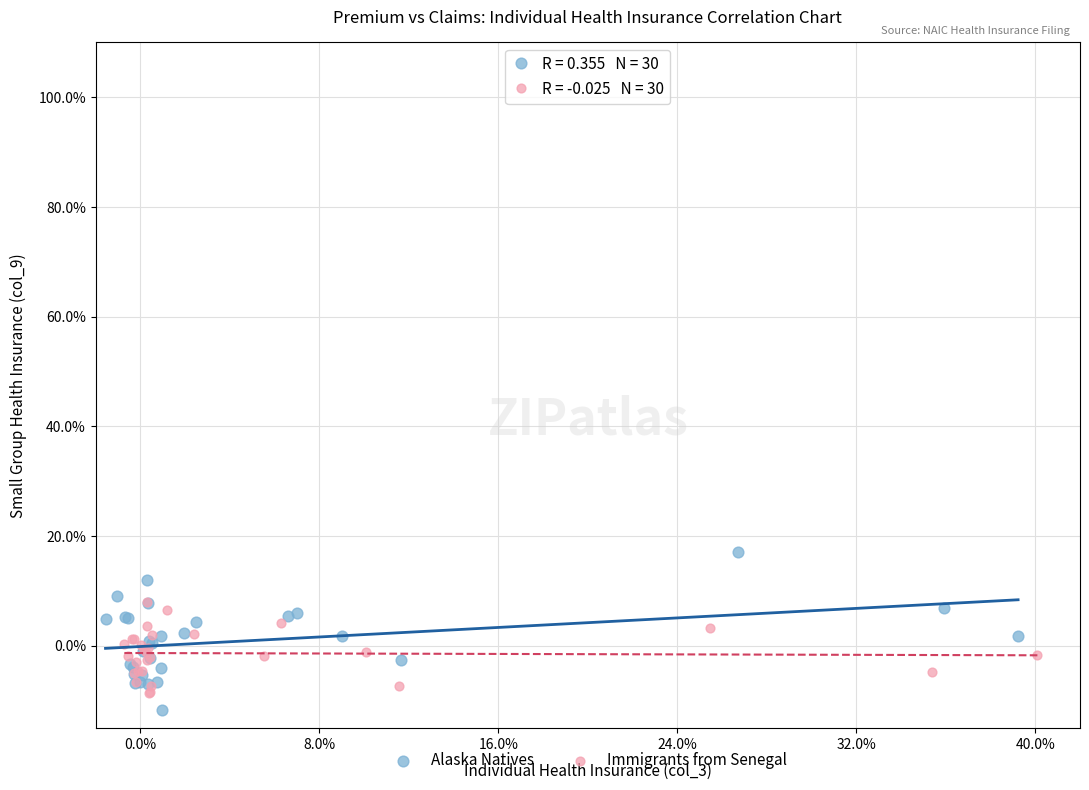

Which series contains the highest Y value?

Alaska Natives